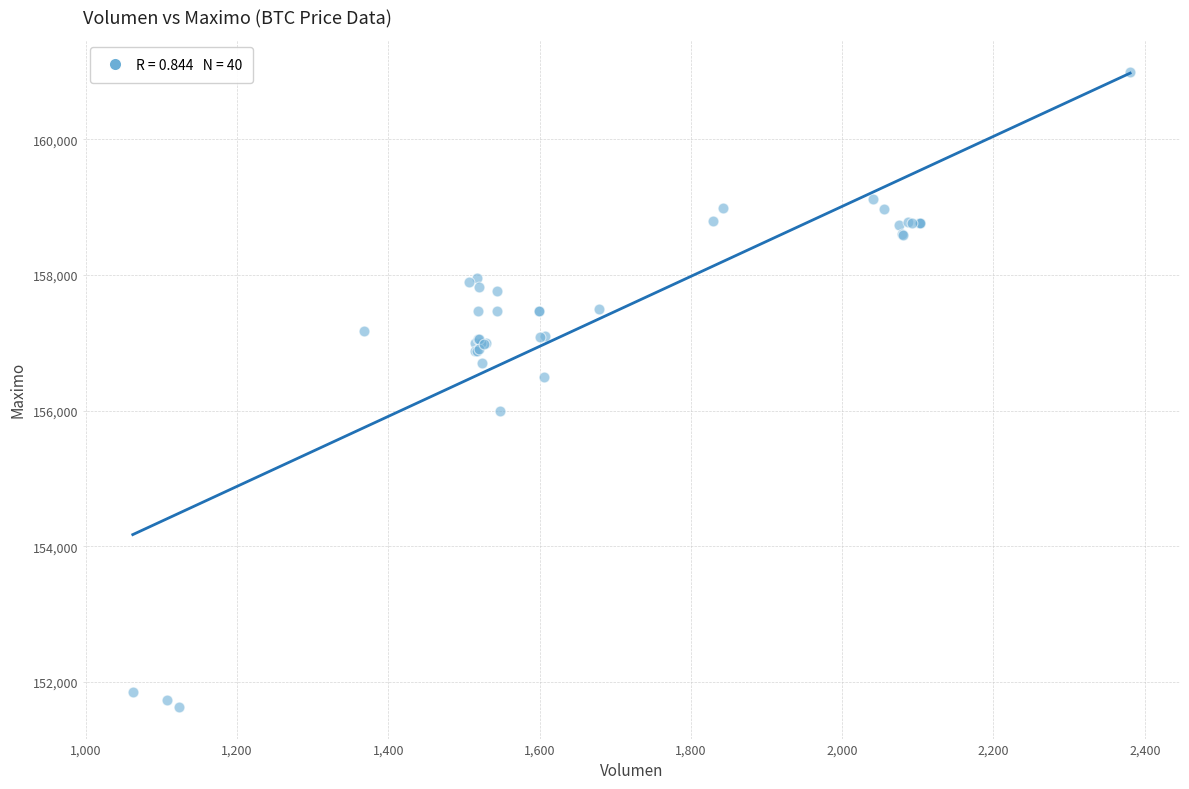

What Y value in the scatter plot is closest to 156316?

156500